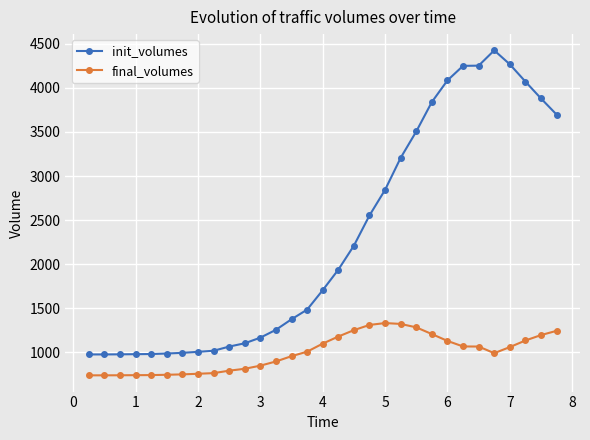

What is the value of the final_volumes point at the 29th from the left?

1135.8